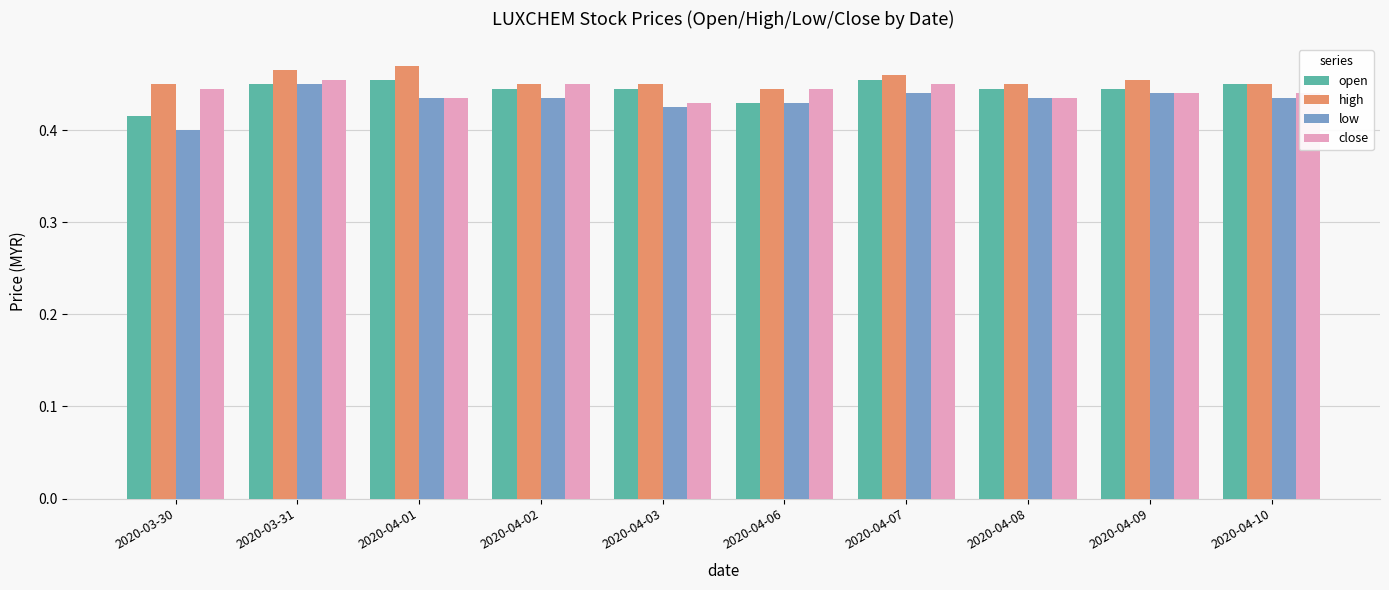

How many categories are shown in the chart?

10